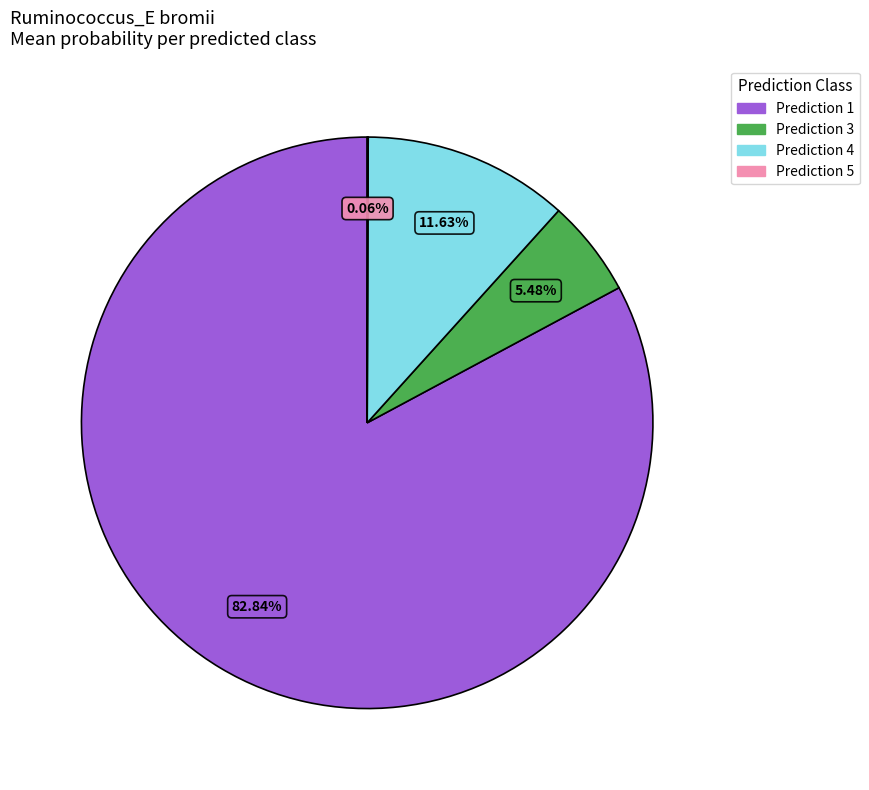

Is there a majority slice in this chart?

Yes